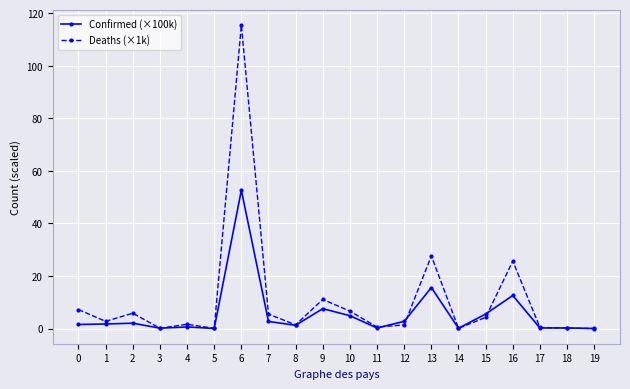

What is the total value across all series at 5?

0.1